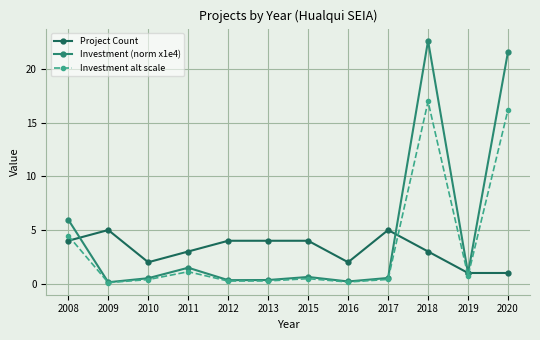

Which label corresponds to the largest value in the chart?

2018